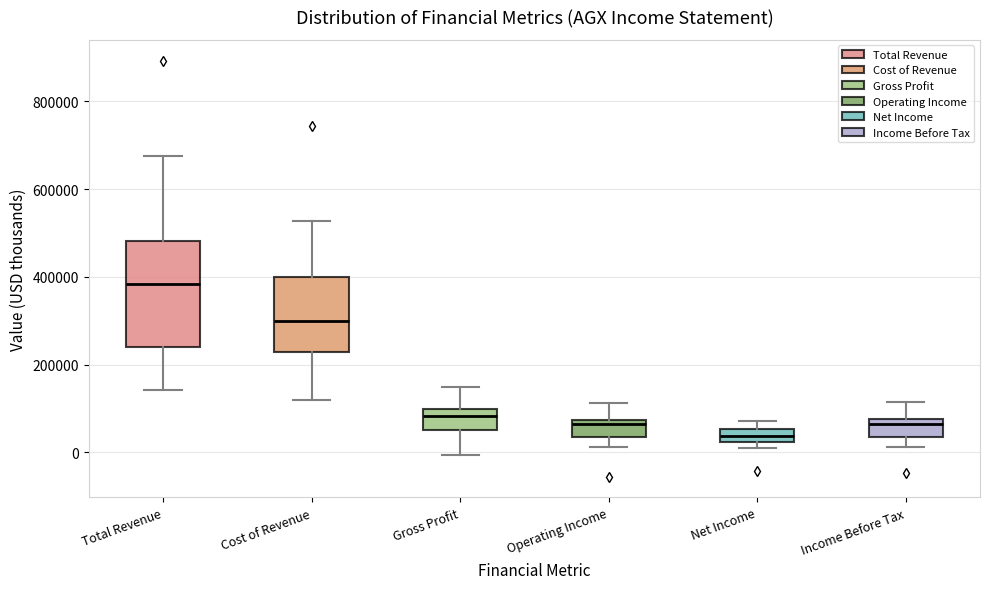

Which box is the tallest, from its lower edge to its upper edge?

Total Revenue